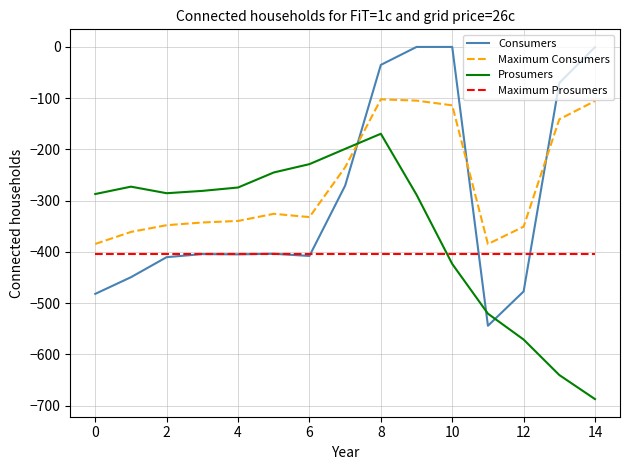

Does the chart display data point markers on the line(s)?

No